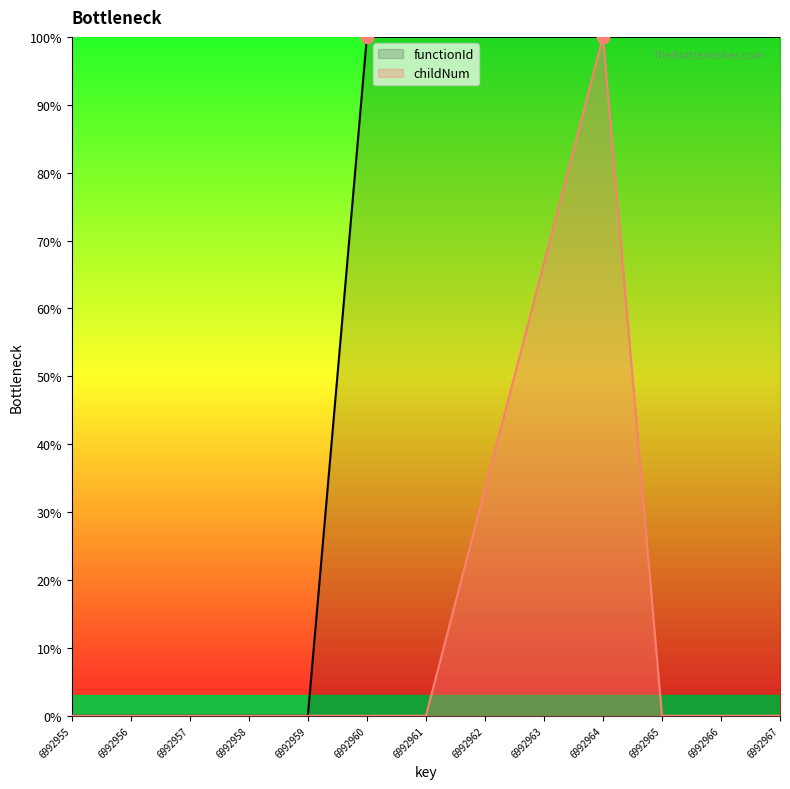

At which category is the sum across all series the highest?

6992964